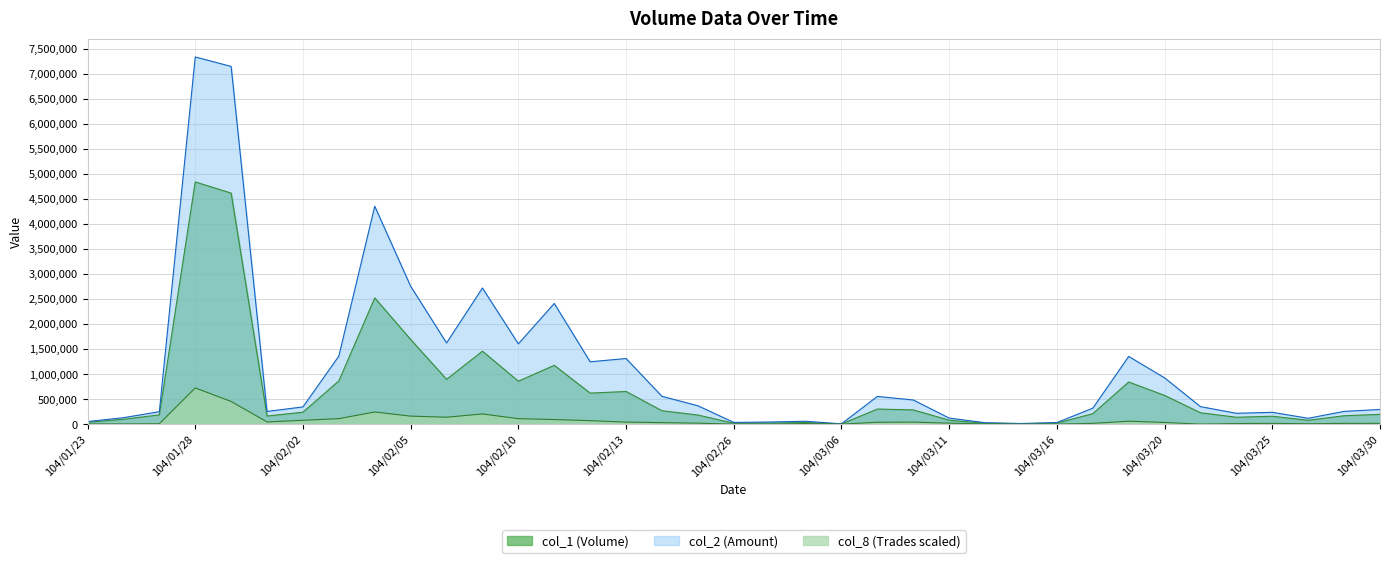

Between 104/02/26 and 104/03/30, which is larger?

104/03/30